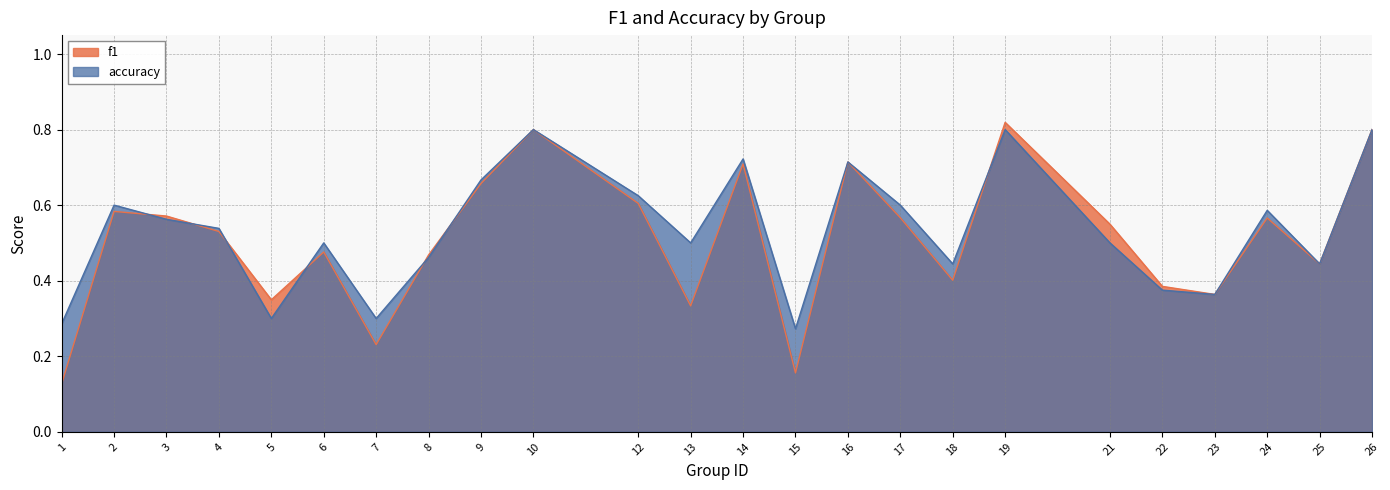

Which series has the largest total across all categories?

accuracy